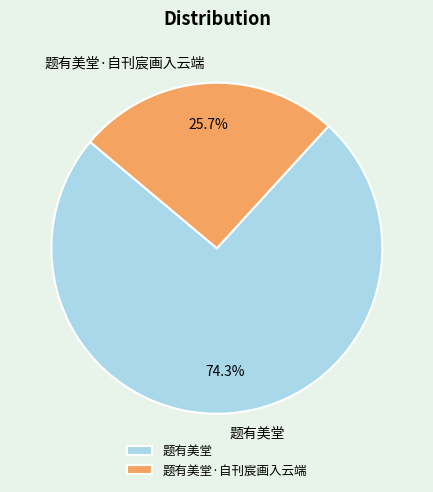

Does any single category account for the majority?

Yes